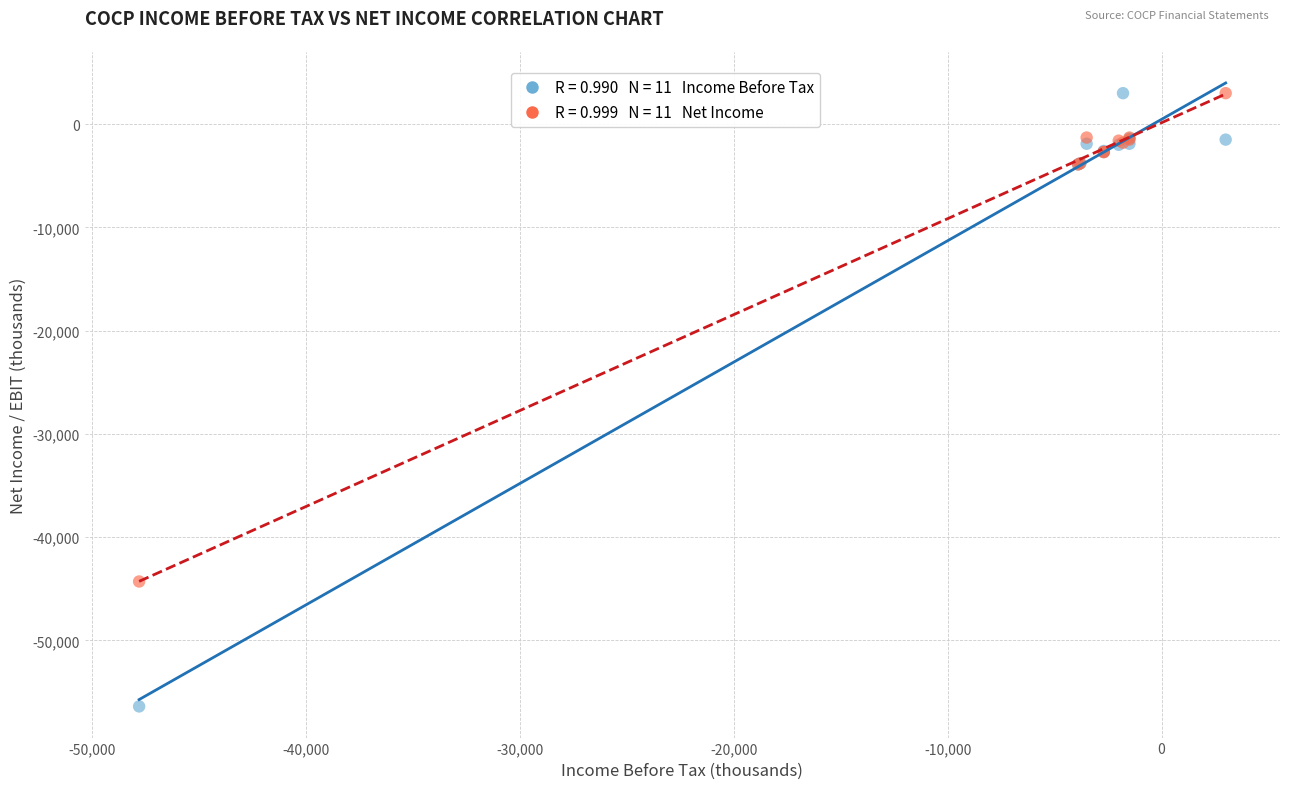

Across all series, what Y value is closest to -26700?

-44300